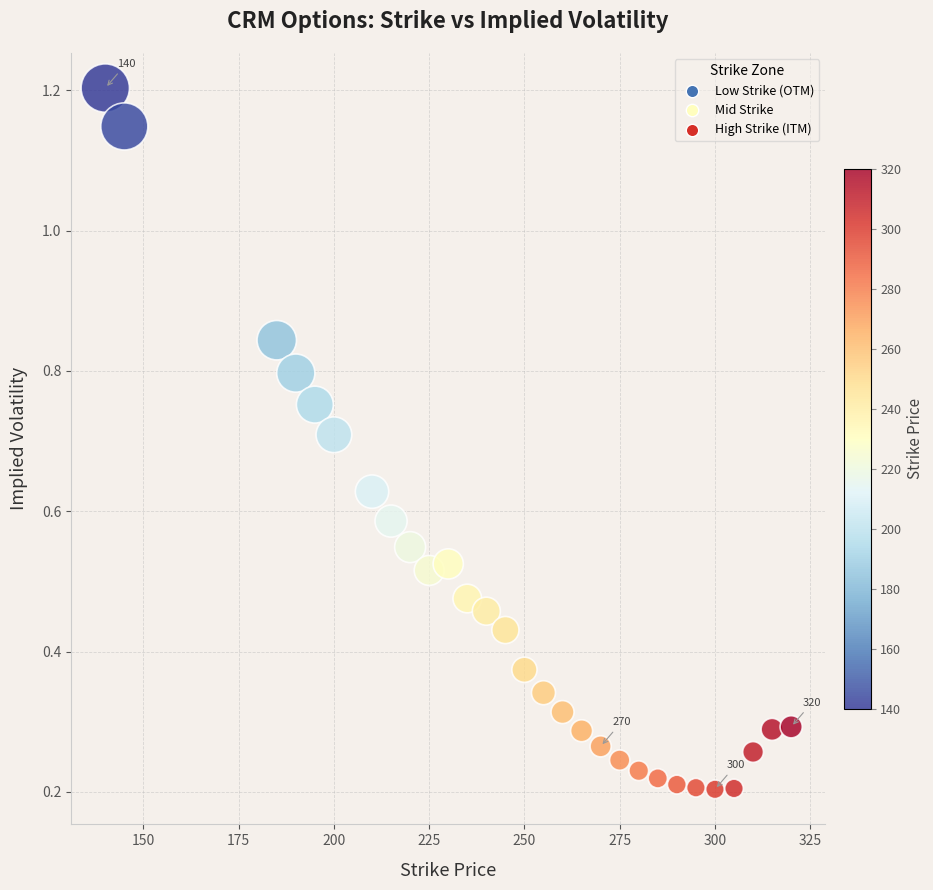

What is the range of X values (max minus min)?

180.0